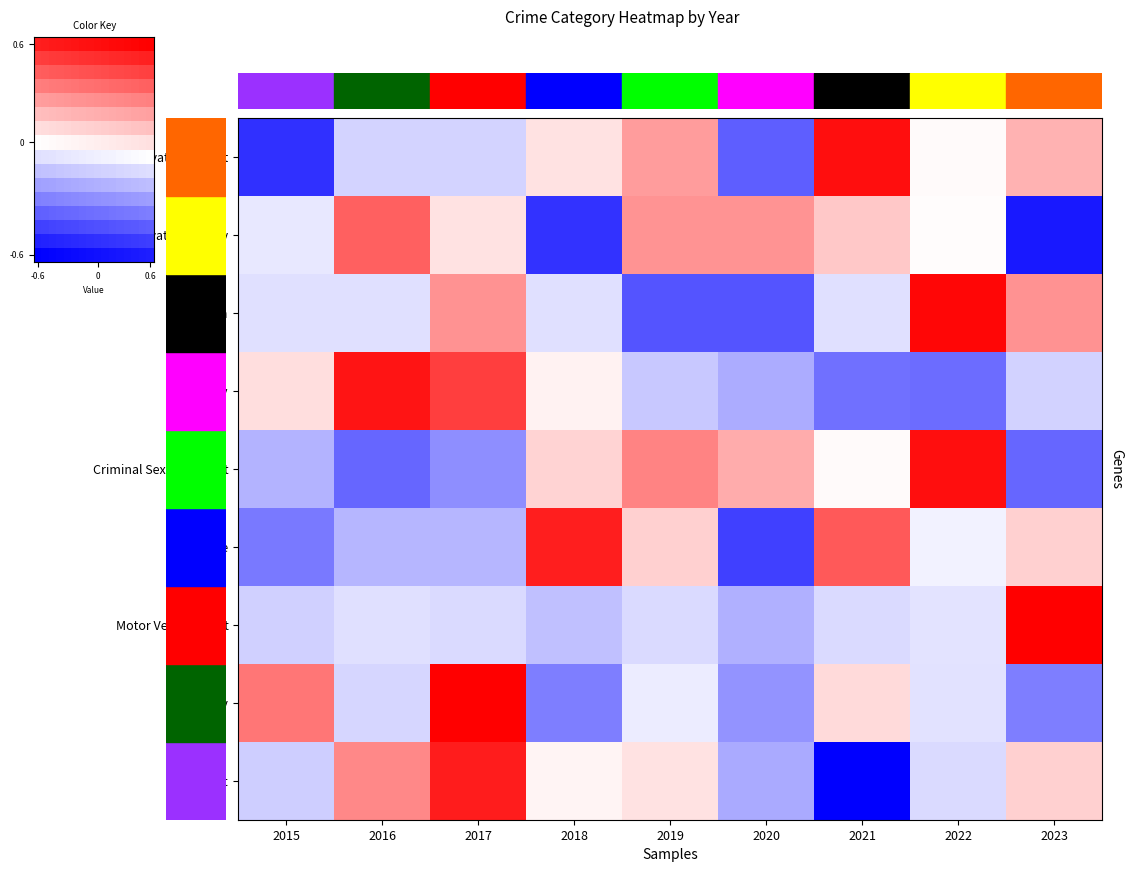

What is the smallest value displayed?

-1.0